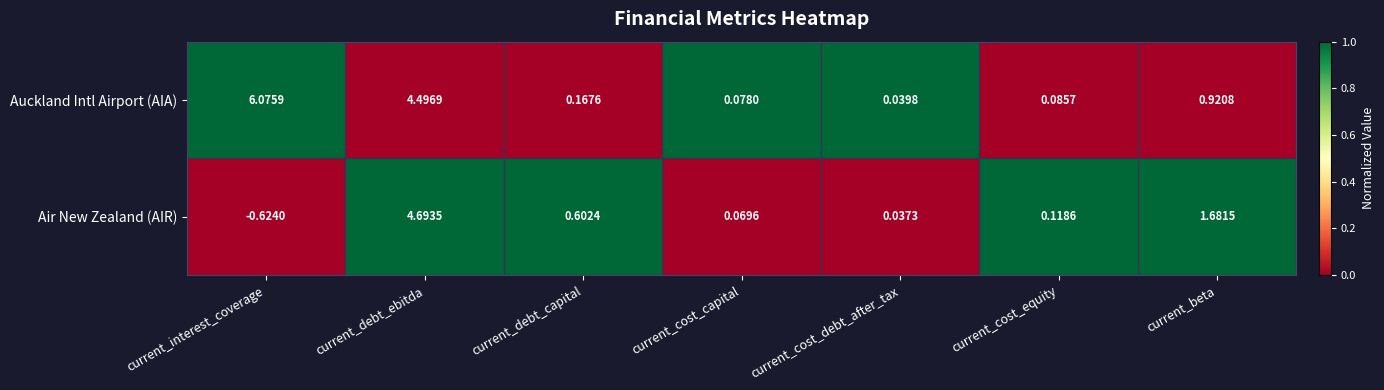

At which category is the sum across all series the highest?

current_debt_ebitda